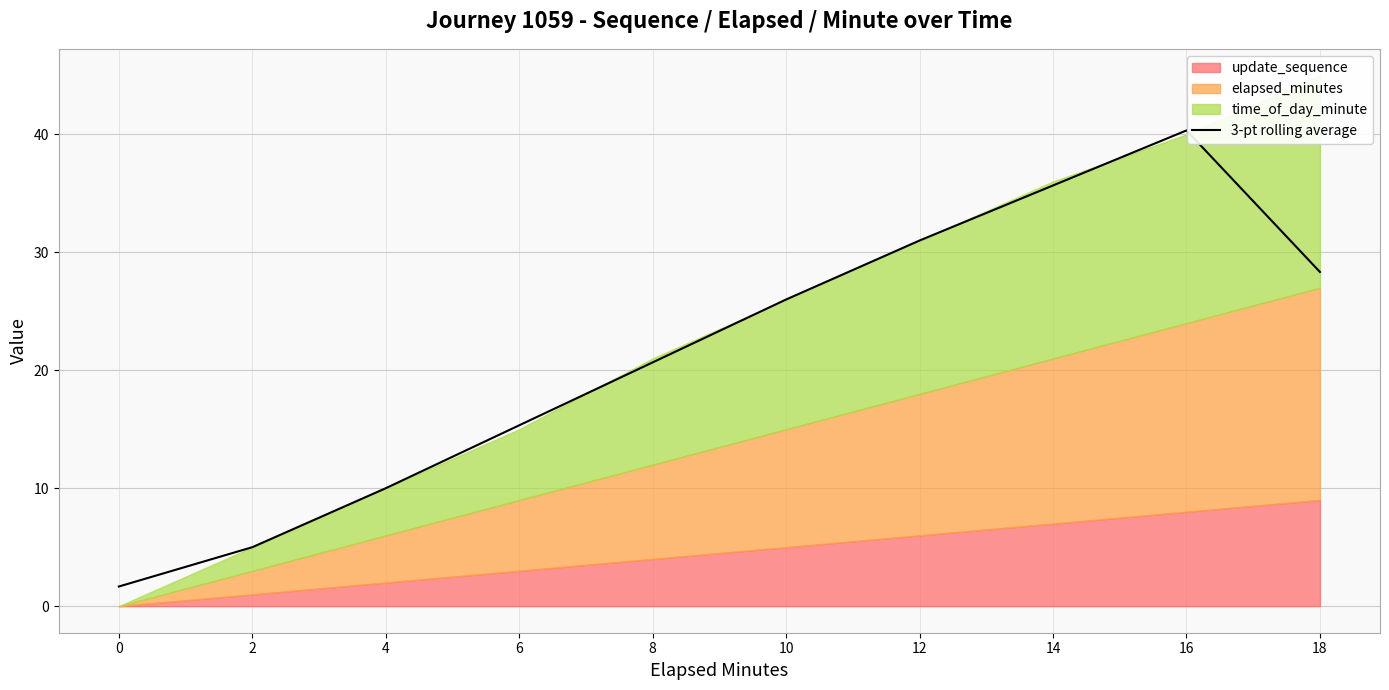

Read the value at 12.

31.0